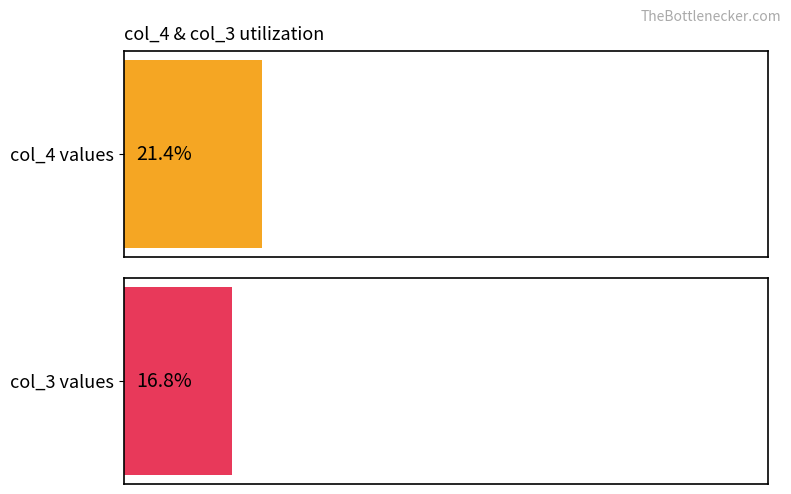

True or false: col_5_values has a value of 6511 at col_3_values.

False